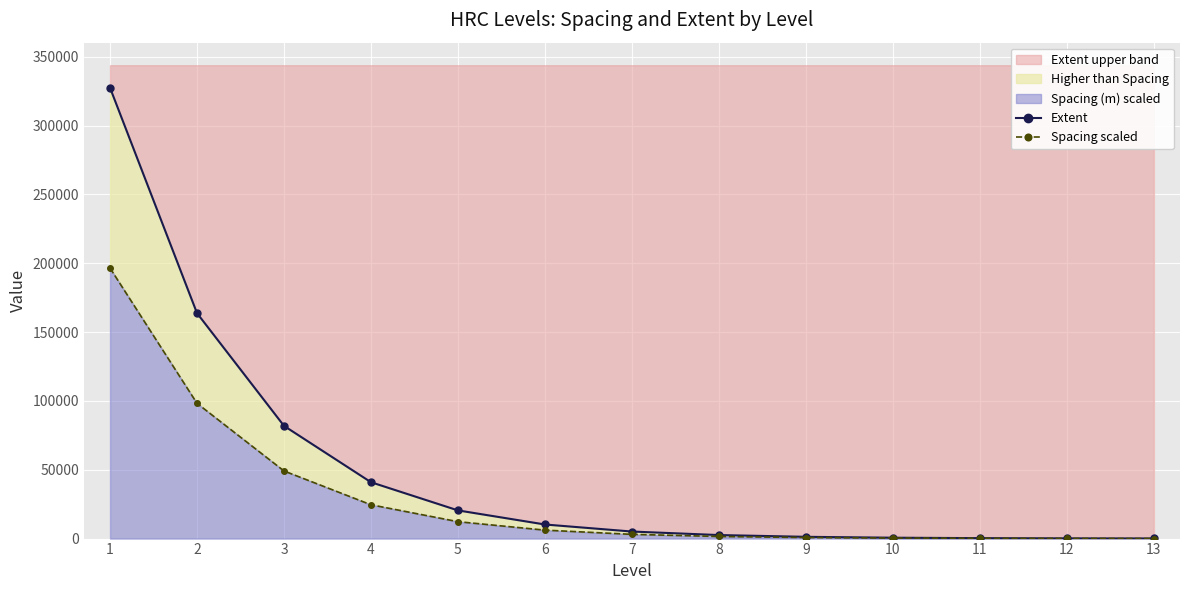

Reading left to right, extract all data points from this chart.

Extent: 327468.7	163734.3	81867.2	40933.6	20466.8	10233.4	5116.7	2558.3	1279.2	639.6	319.8	159.9	79.9
Spacing scaled: 196481.2	98240.6	49120.3	24560.1	12280.1	6140.0	3070.0	1535.0	767.5	383.8	191.9	95.9	48.0